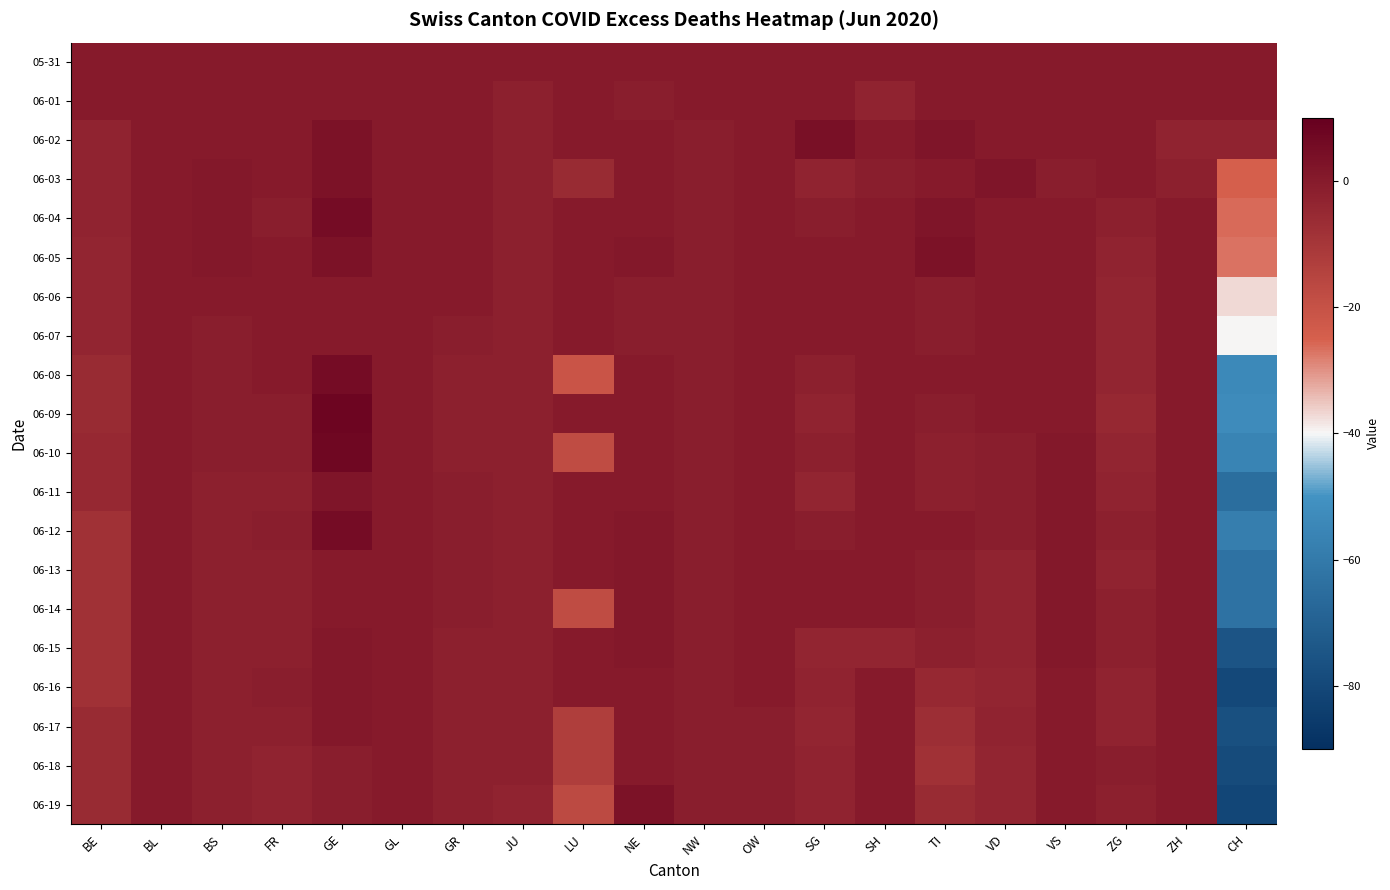

What is the difference between the highest and lowest values at FR?

3